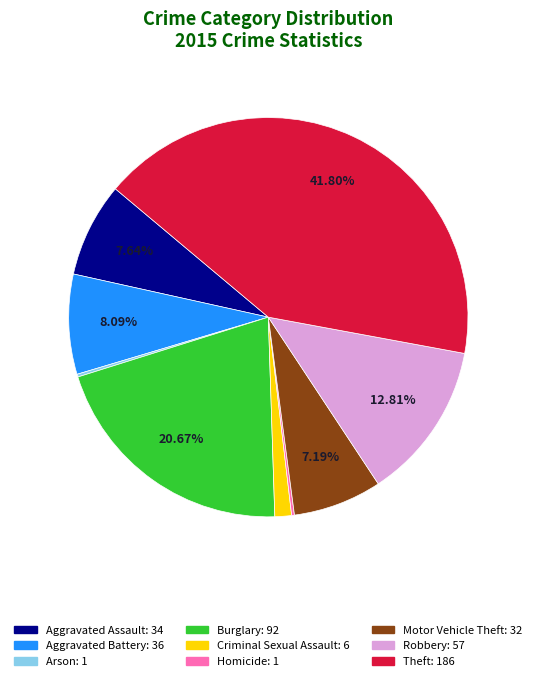

Is it true that Criminal Sexual Assault is 11% of the pie?

False